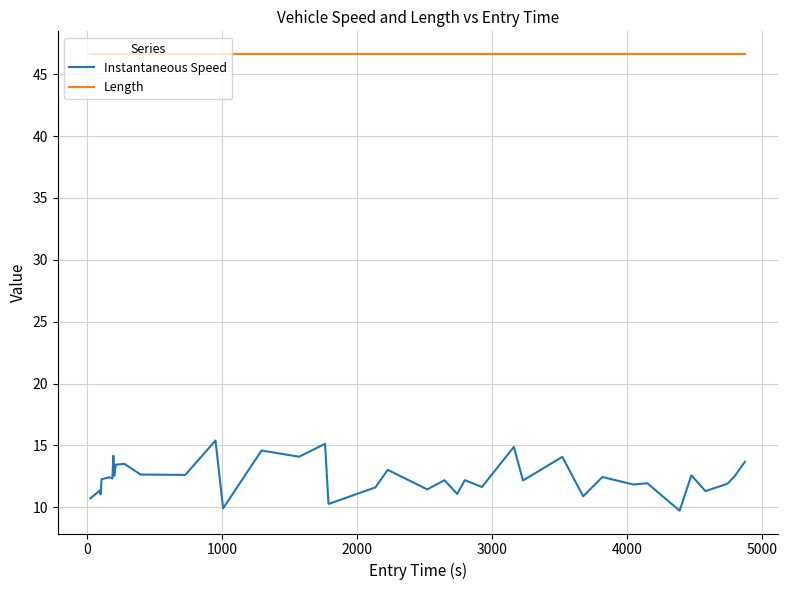

Which series has the largest range (max minus min)?

Instantaneous Speed